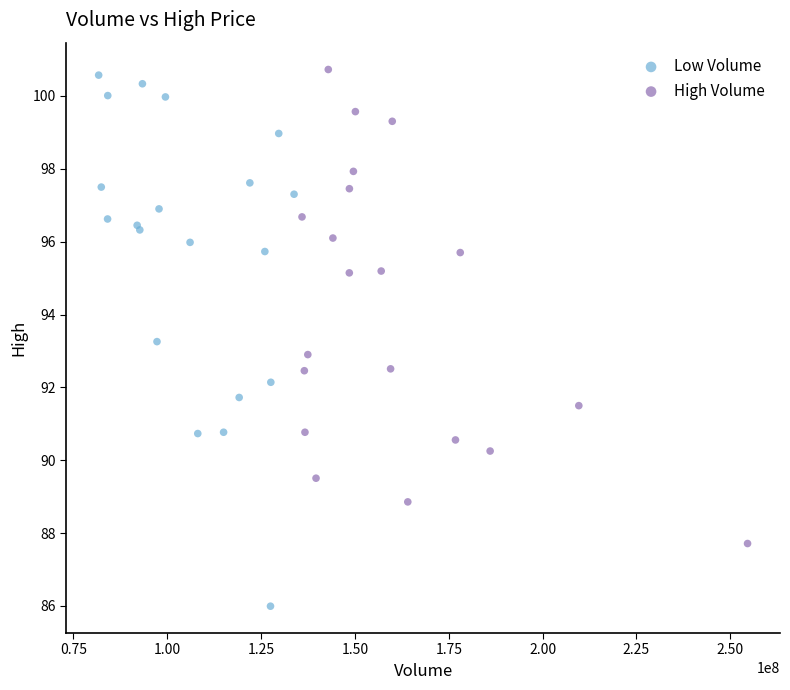

Which series has the widest spread of Y values?

Low Volume